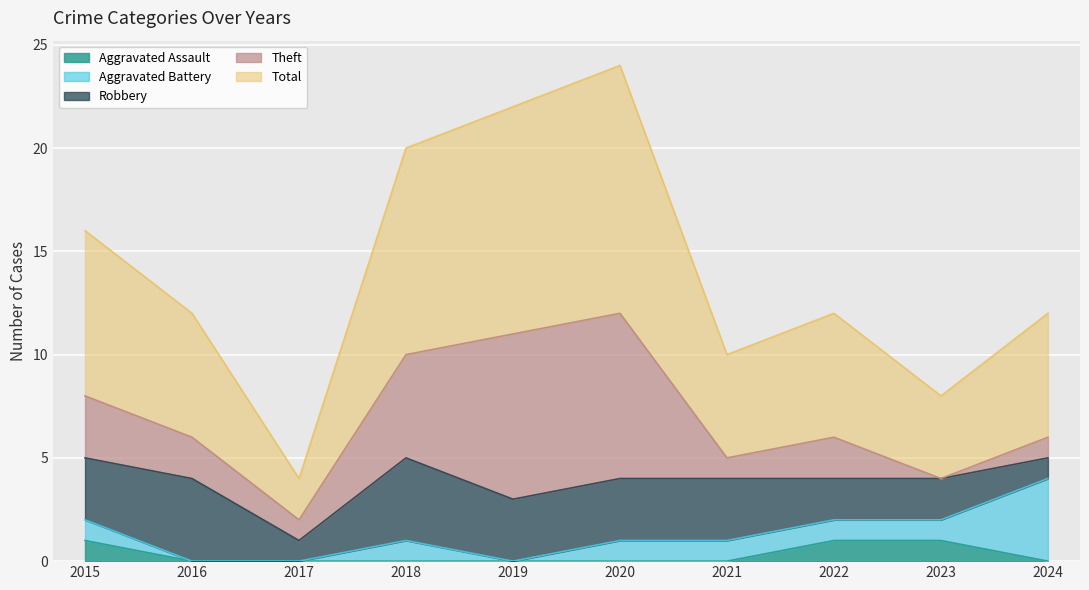

The value of Aggravated Battery at 2015 is 1. True or false?

True